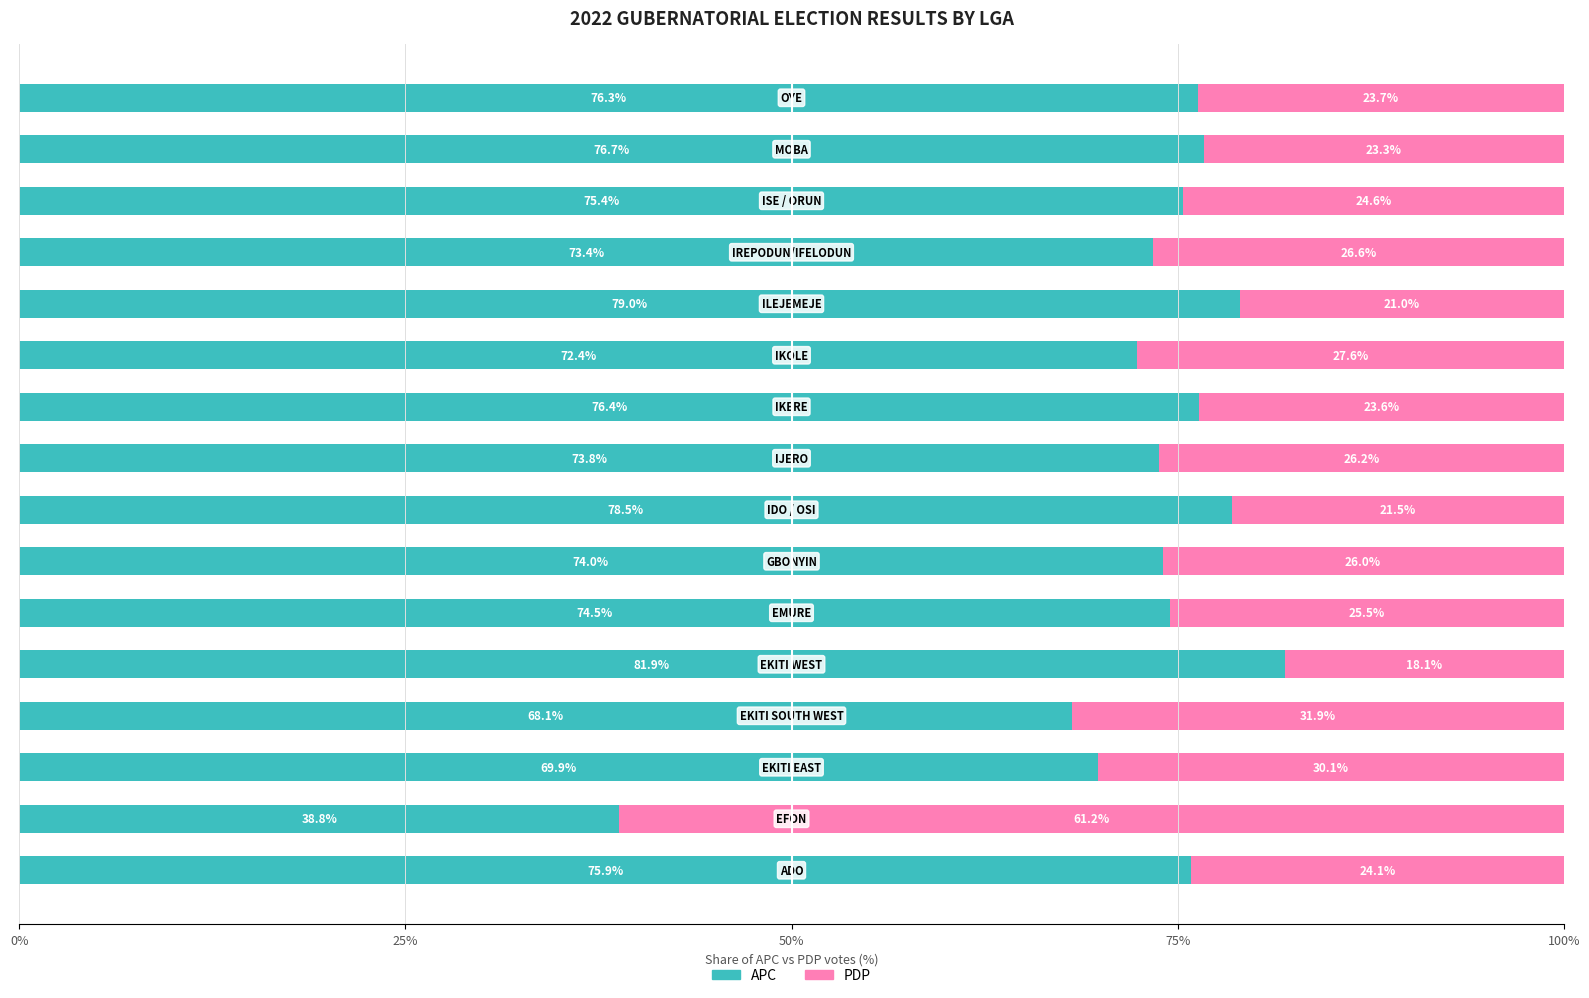

Count the number of data series in this chart.

2